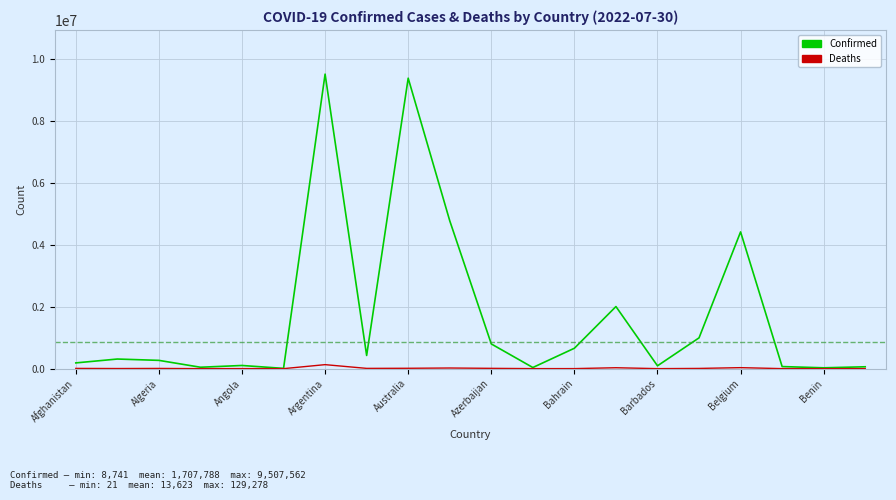

Rank the series by their maximum value, from lowest to highest.

Deaths, Confirmed